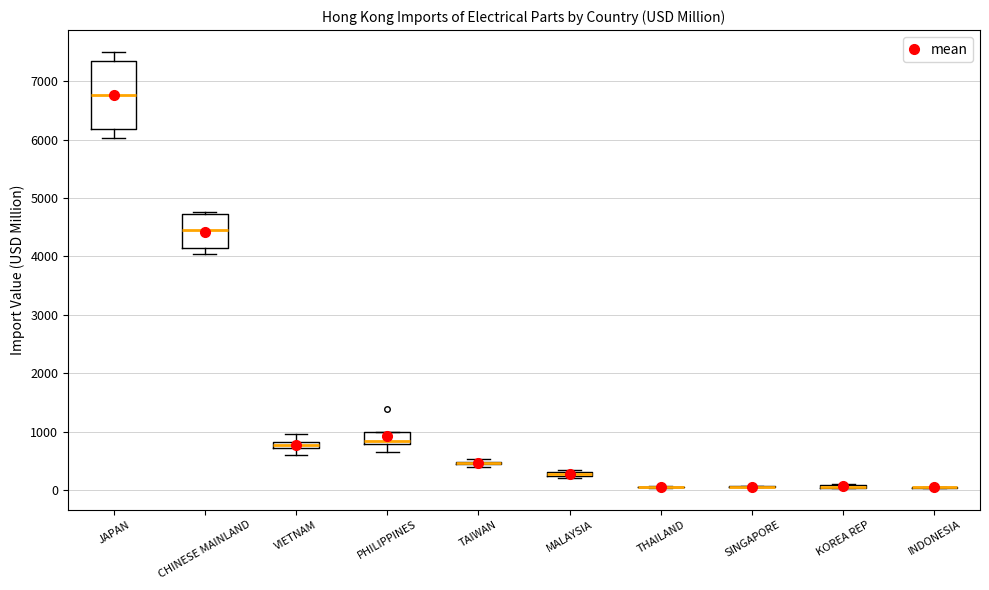

Comparing the boxes themselves (not the whiskers), which one is the tallest?

JAPAN